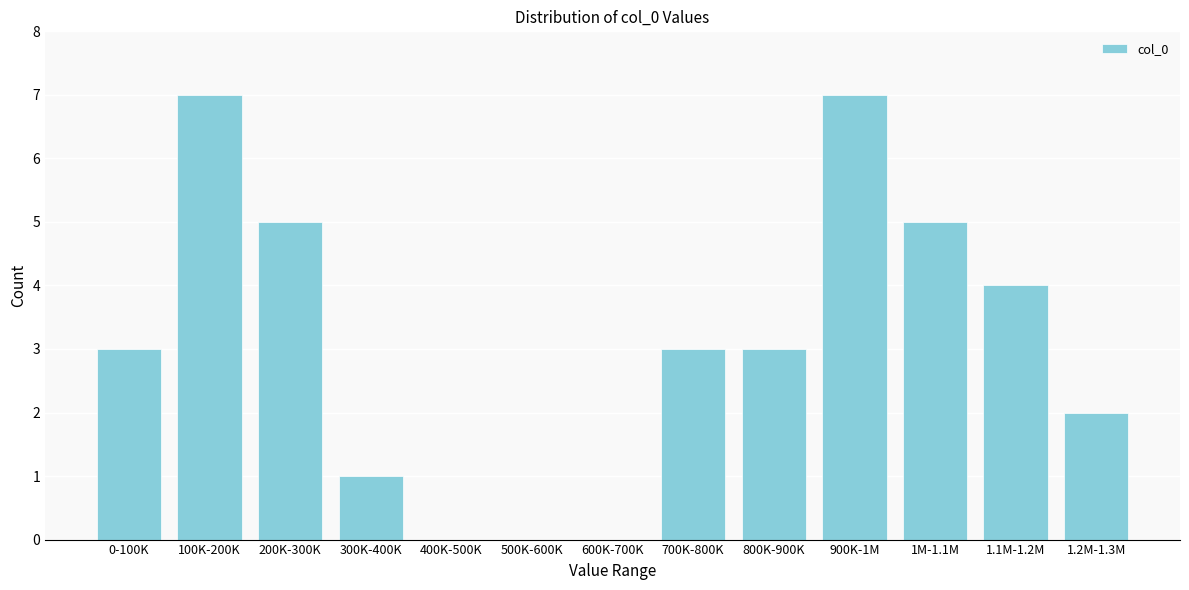

Reading left to right, list all the values displayed in this chart.

0-100K=3	100K-200K=7	200K-300K=5	300K-400K=1	400K-500K=0	500K-600K=0	600K-700K=0	700K-800K=3	800K-900K=3	900K-1M=7	1M-1.1M=5	1.1M-1.2M=4	1.2M-1.3M=2